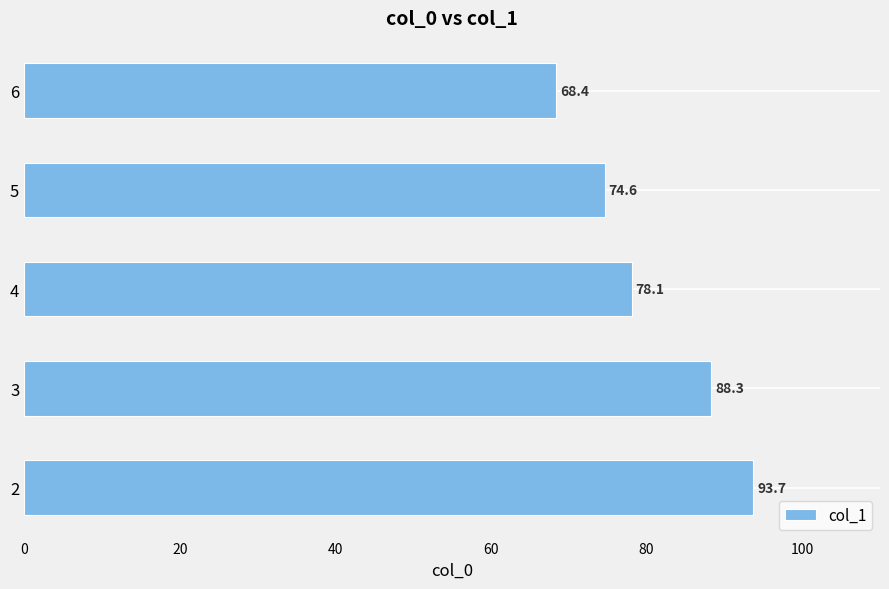

What is the average value?

80.6